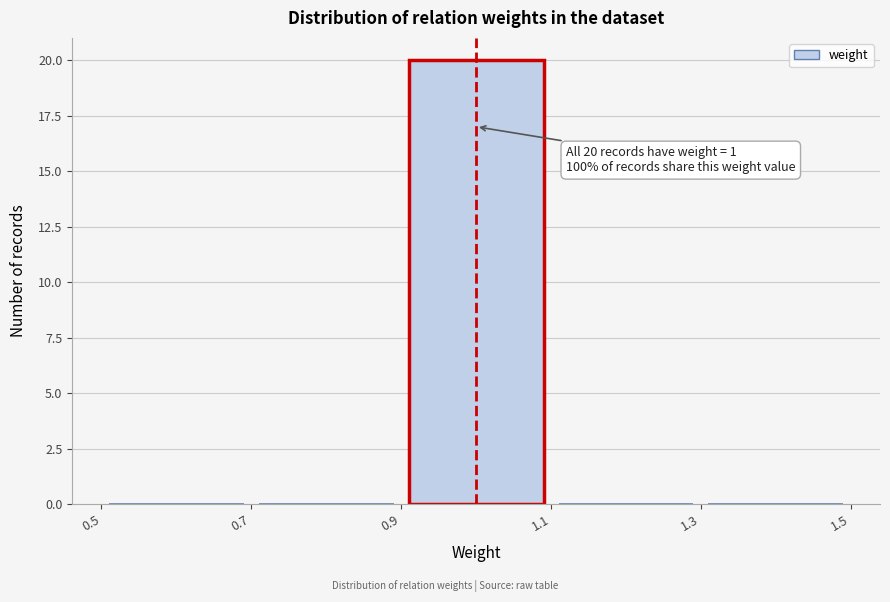

Which range on the x-axis has the tallest bar?

0.9 to 1.1